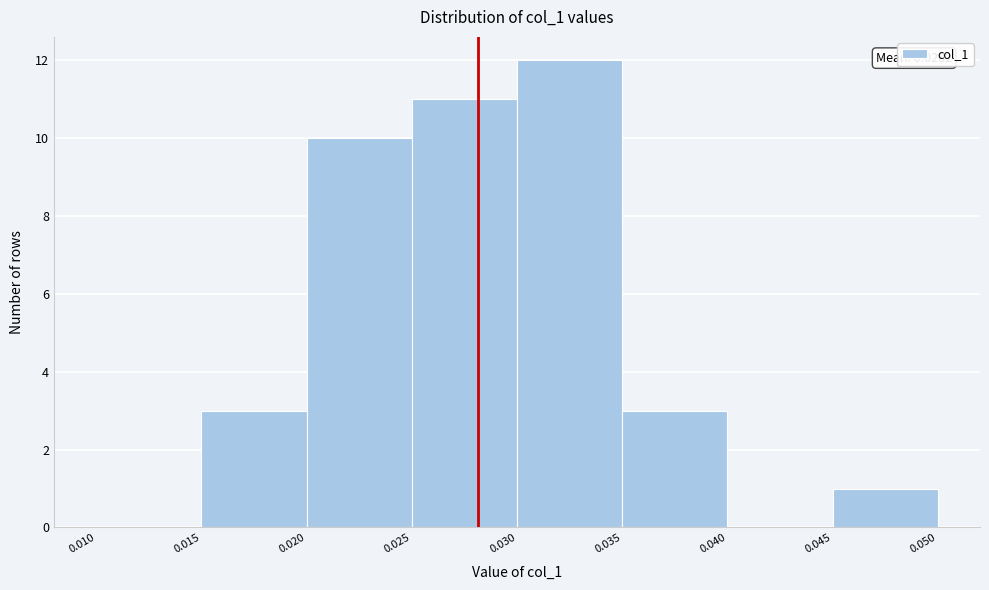

Over which range of the x-axis is the bar tallest?

0.030 to 0.035